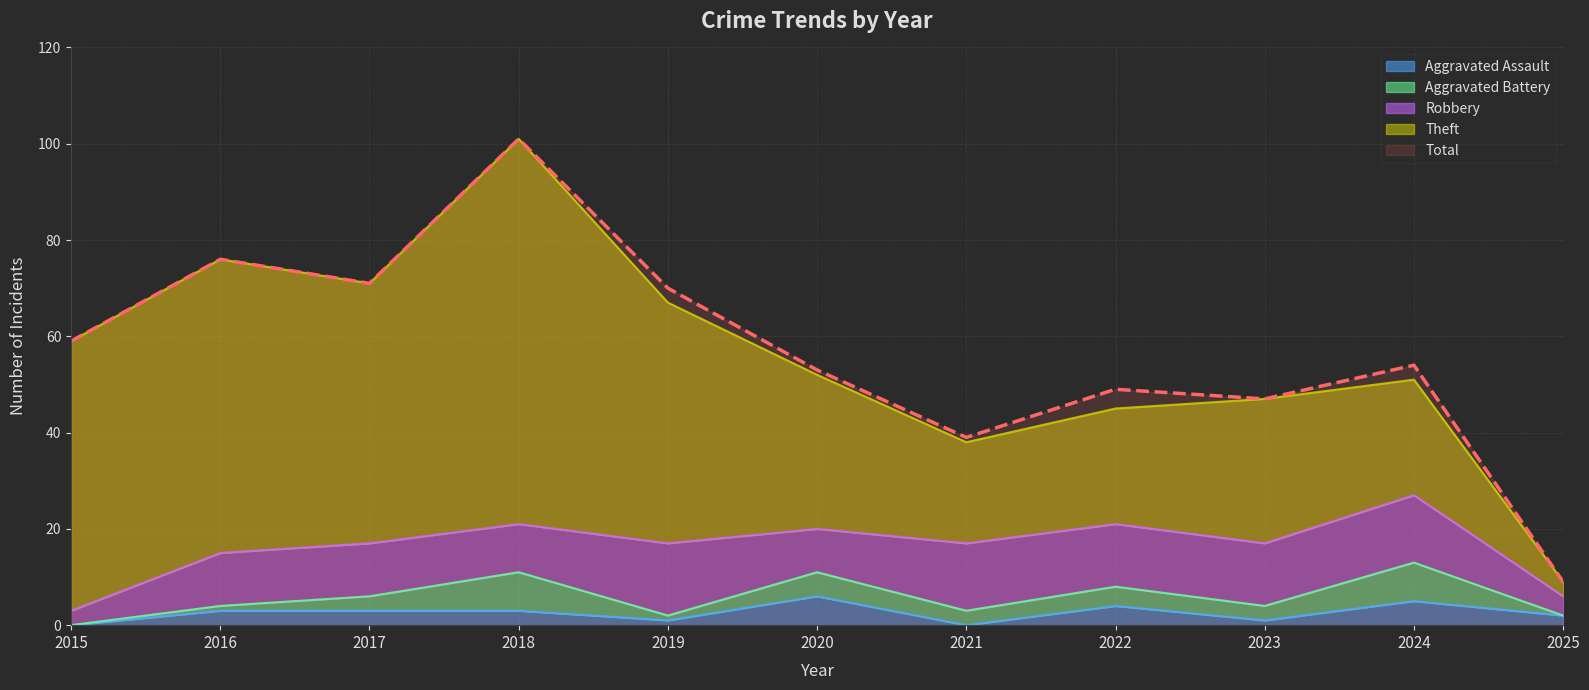

Does the chart have visible grid lines?

Yes